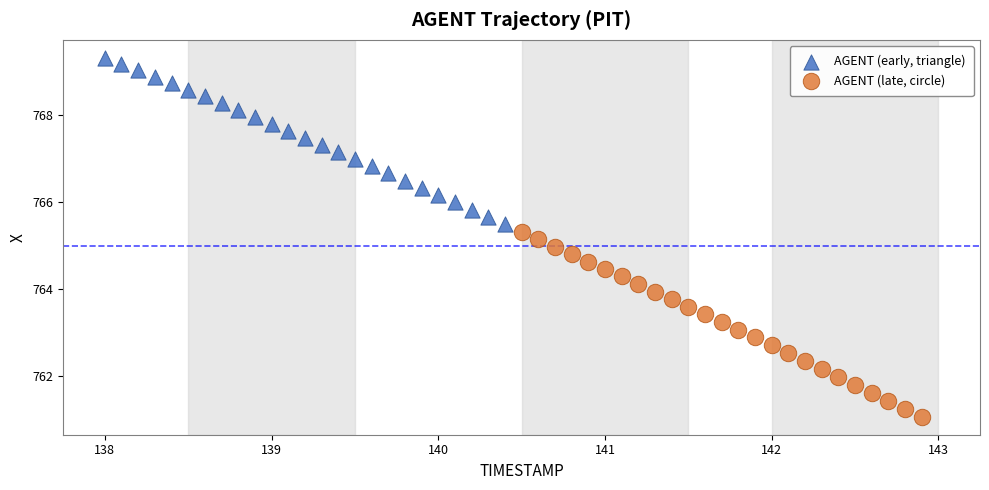

Which series reaches the maximum Y coordinate?

AGENT (early, triangle)